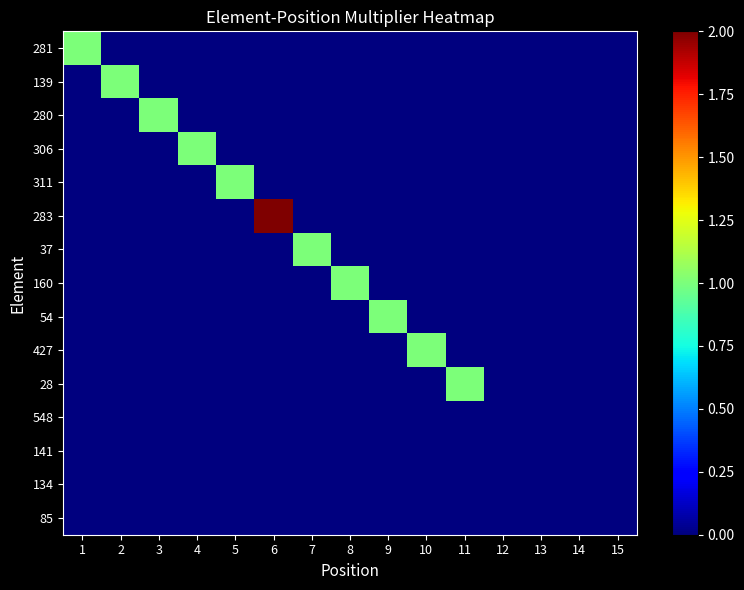

What is the total value across all series at 10?

1